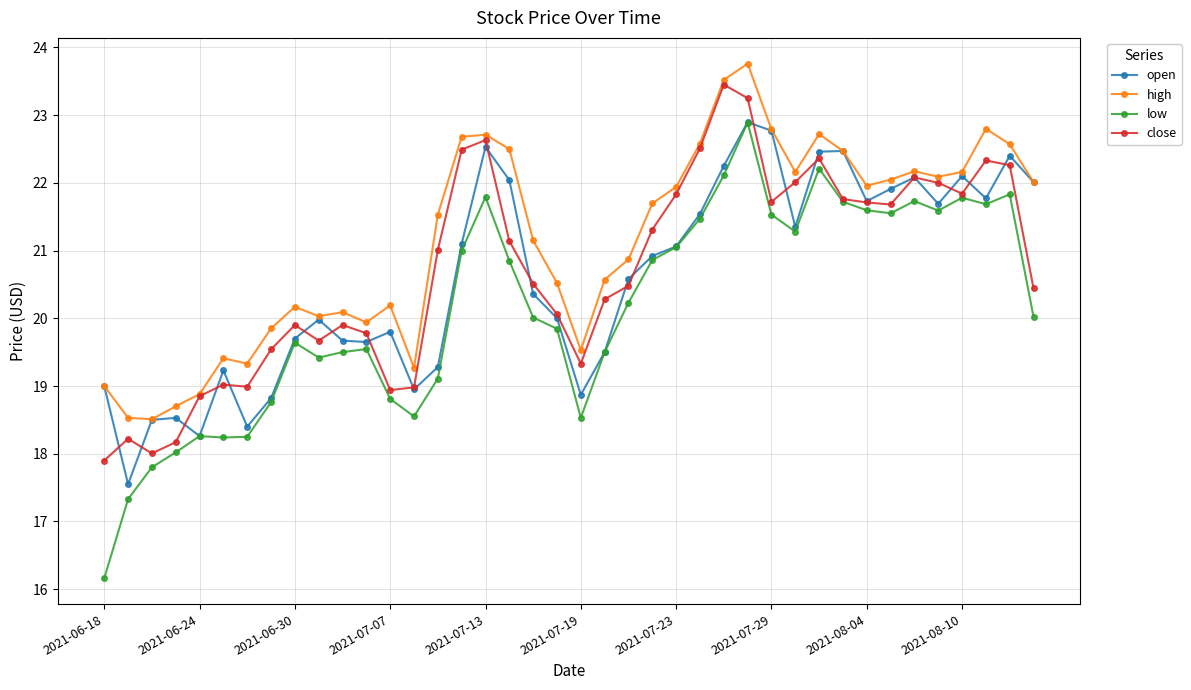

In low, how many points are higher than both neighbors (excluding endpoints)?

9